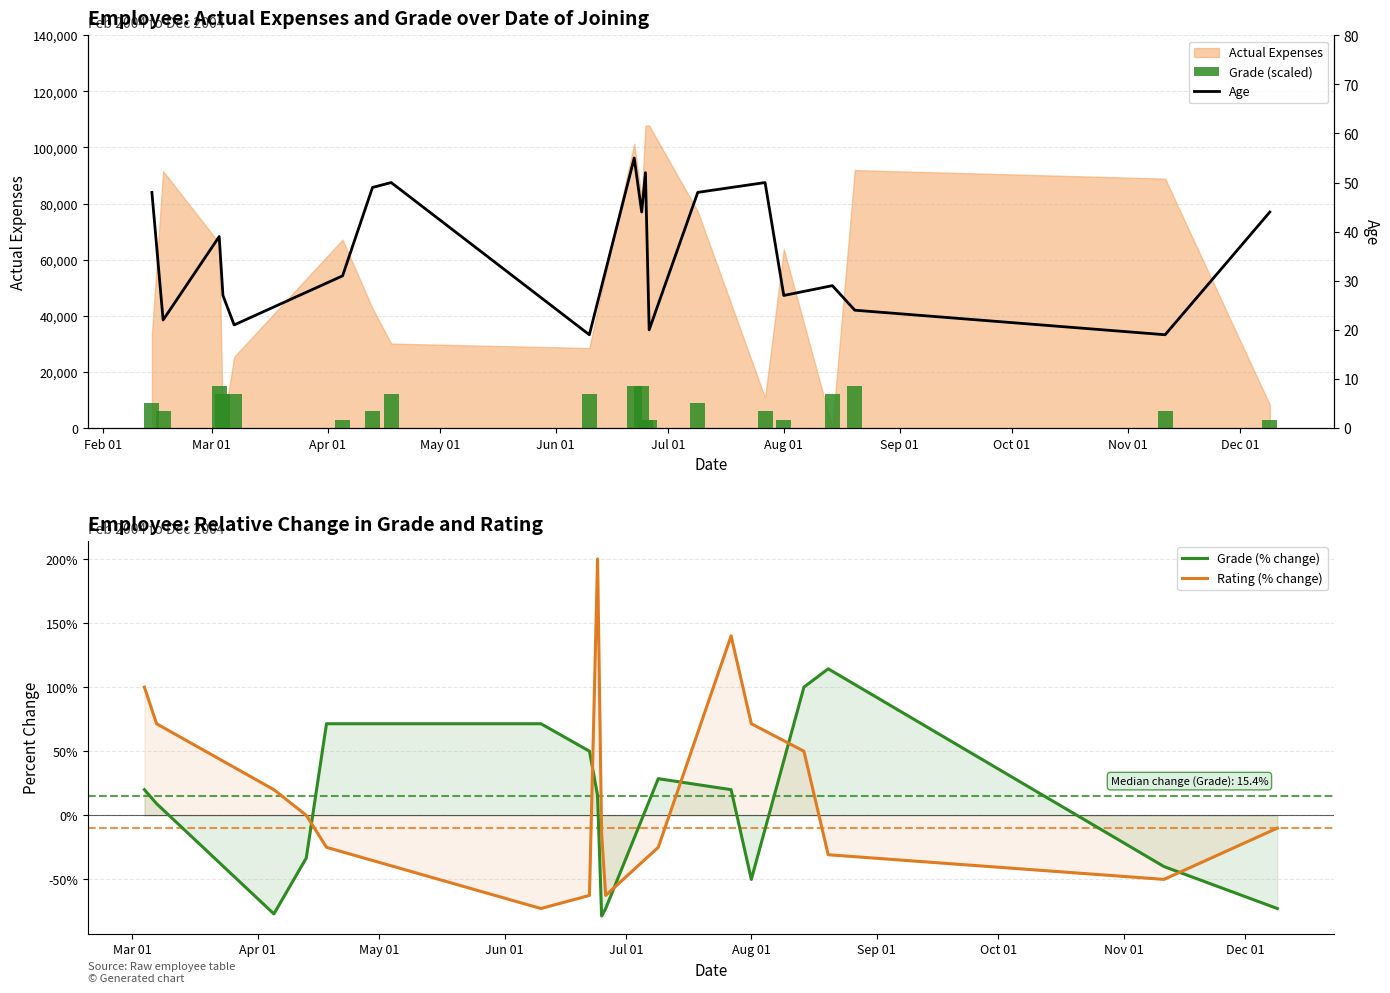

What is the spread (max minus min) of values at 2004-08-14?

11971